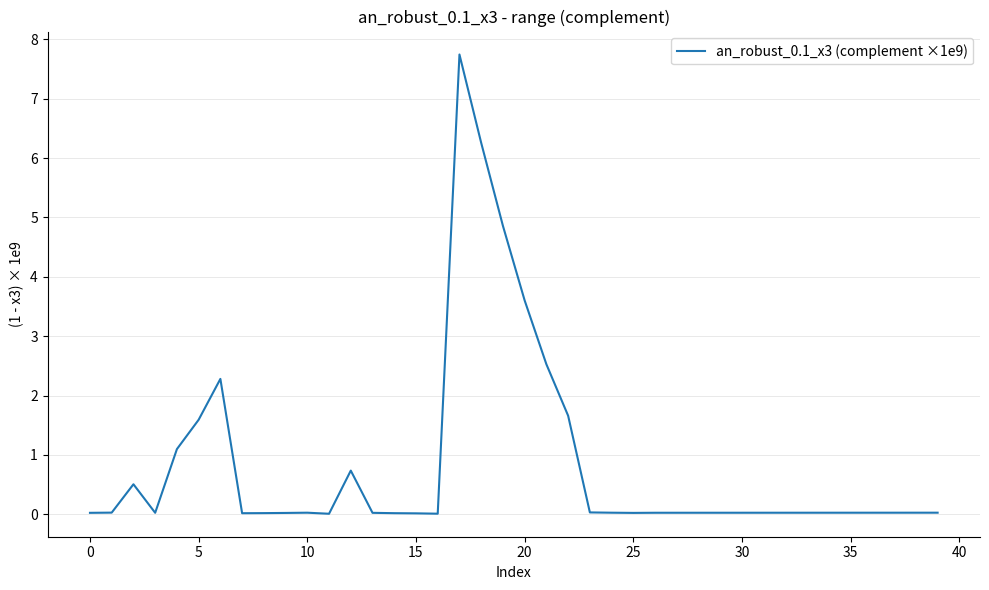

What is the greatest value displayed?

7.7